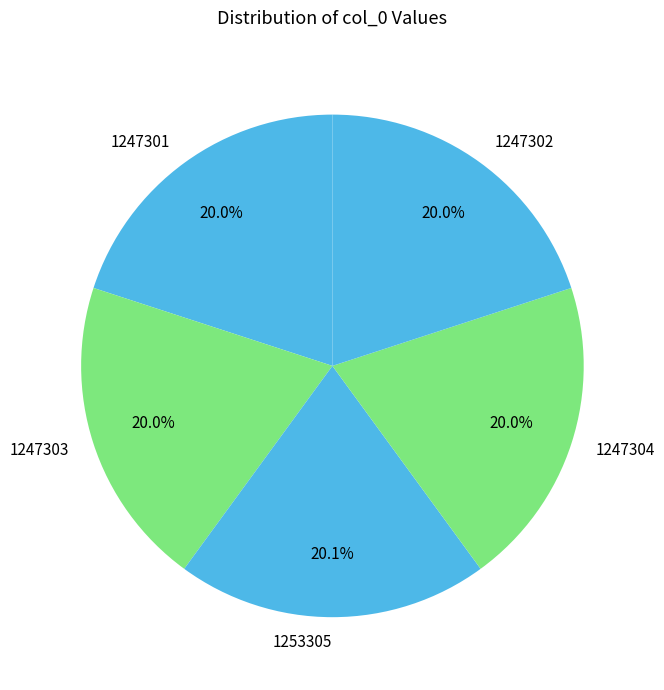

Is there a majority slice in this chart?

No